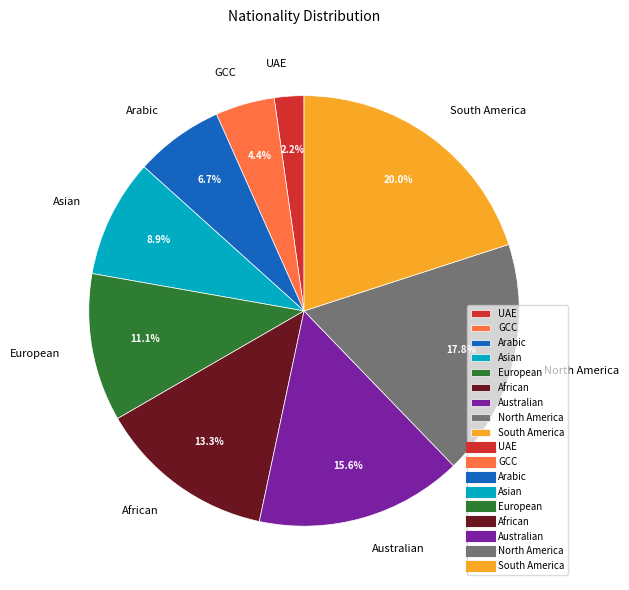

To the nearest percent, what is the difference between the largest and smallest slice percentages?

18%